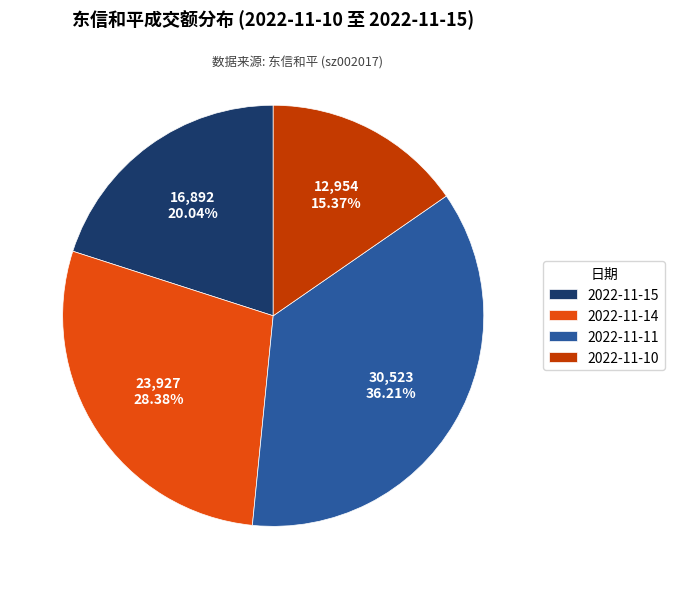

How much of the chart is everything except 2022-11-15?

80.0%